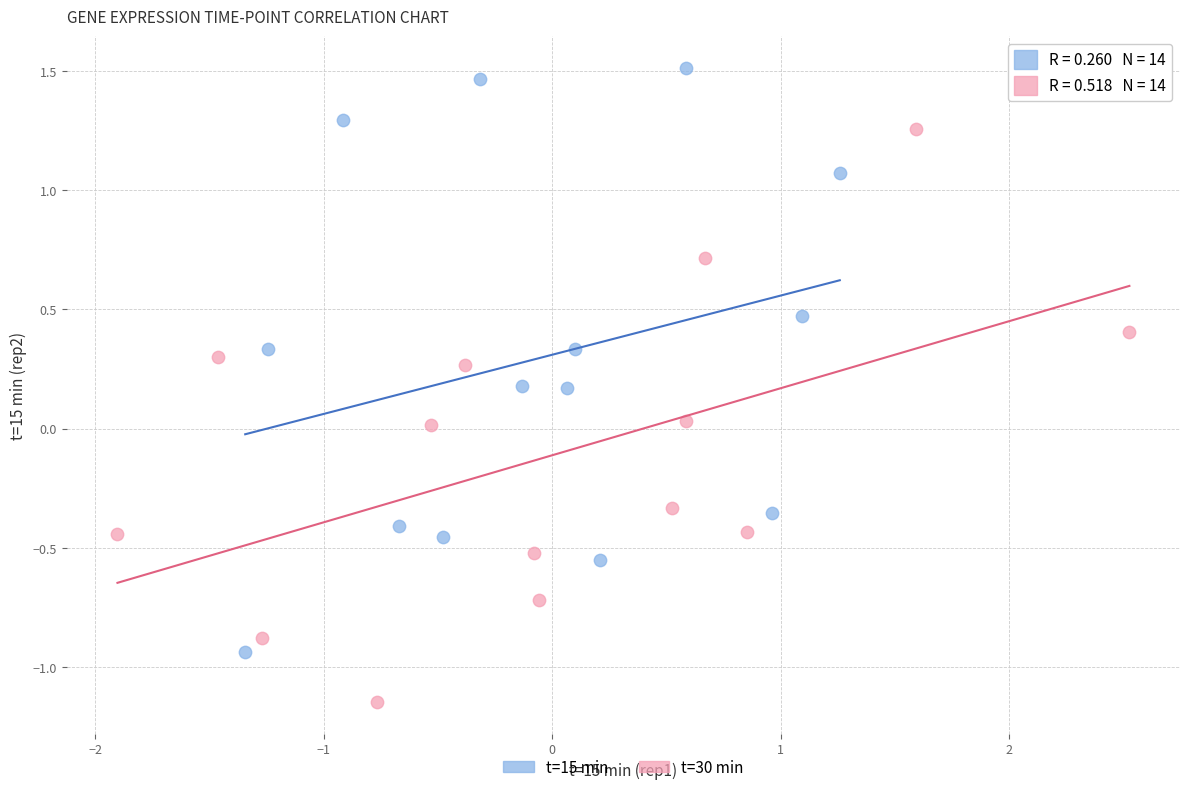

Which series has the widest spread of Y values?

t=15 min